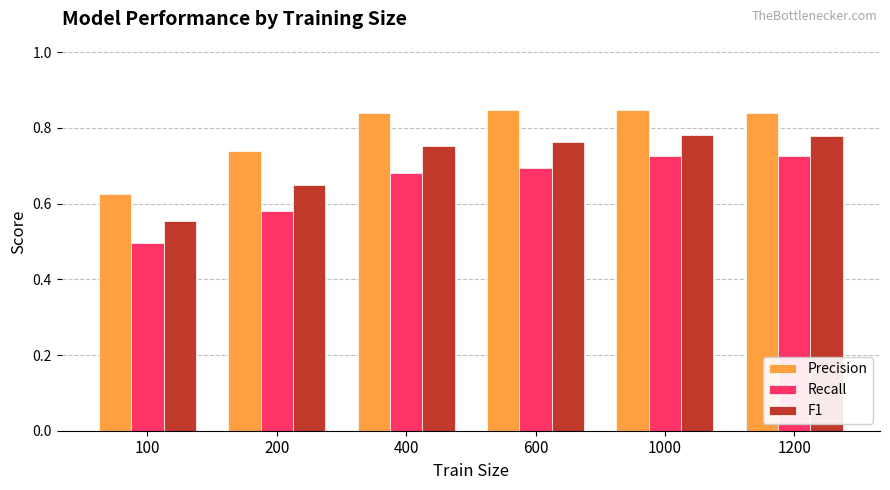

Is the value of F1 at 600 greater than the value of Precision at 1200?

No